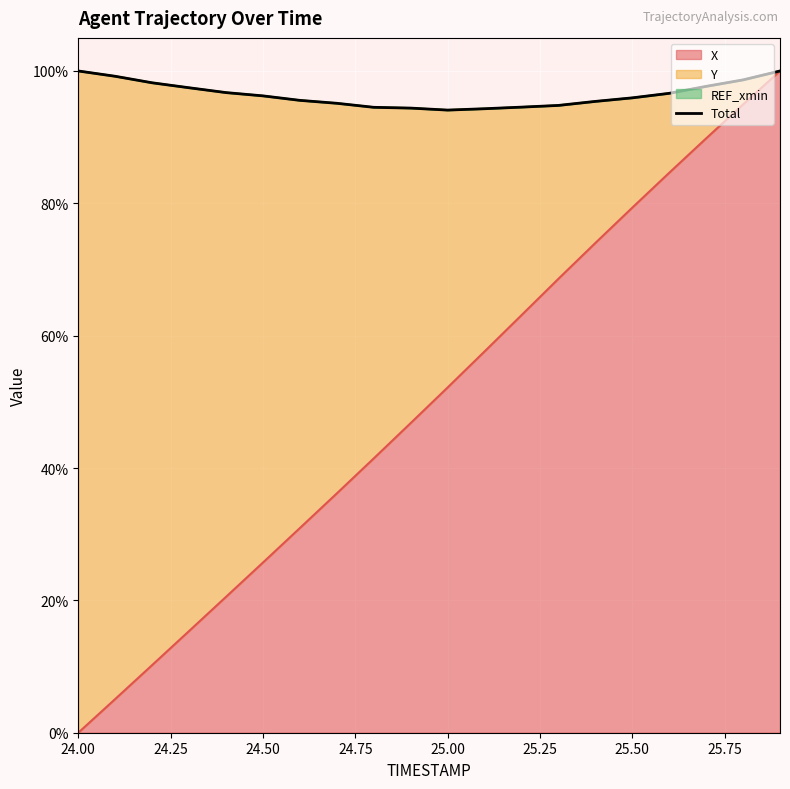

Does the chart display data point markers on the line(s)?

No